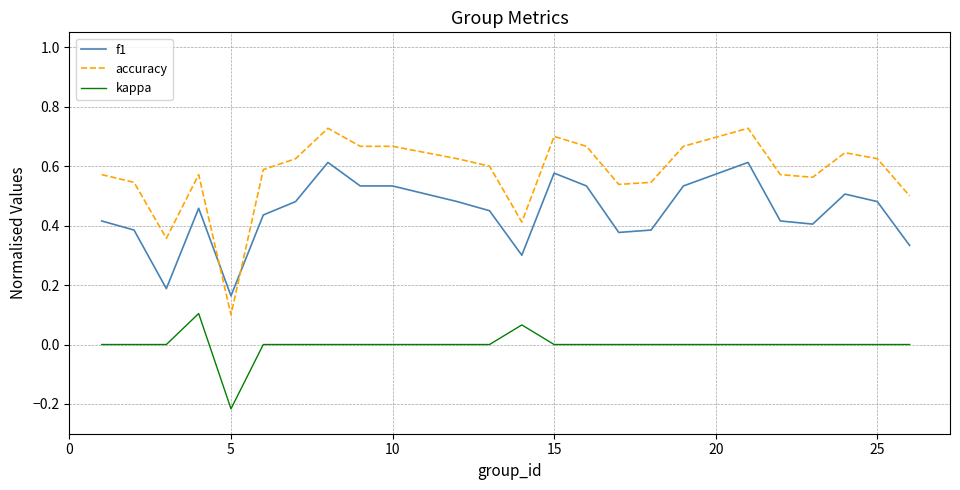

How many accuracy values are between 0 and 1?

24